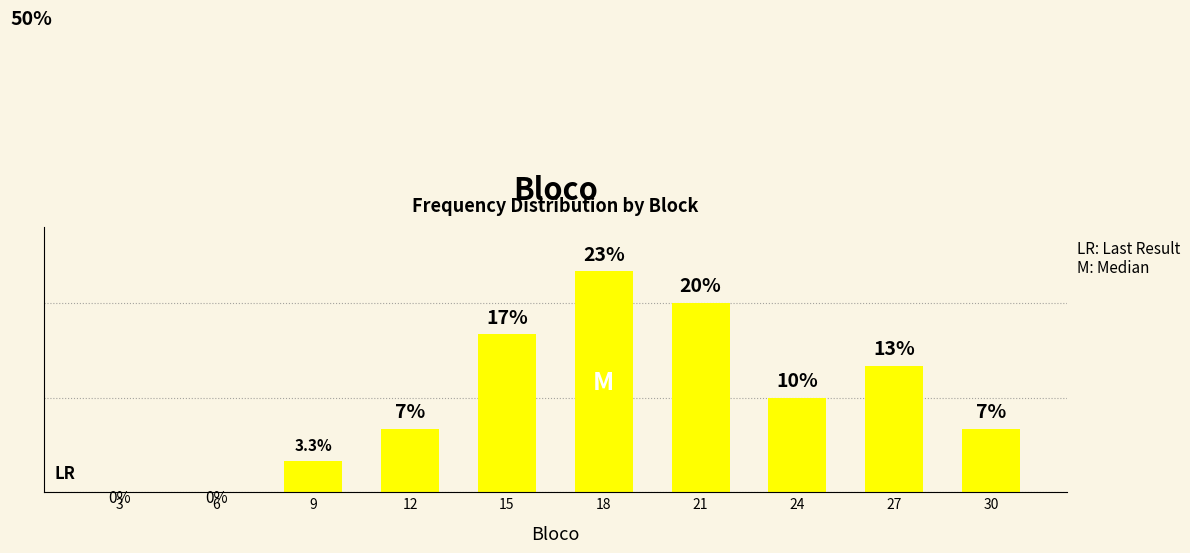

What is the approximate value at 27?

13.3